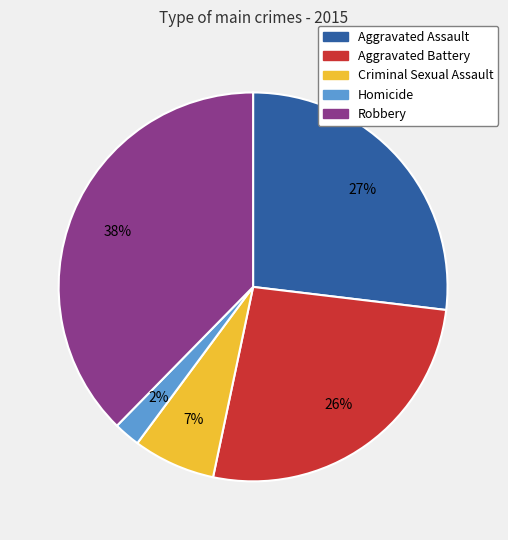

To the nearest percent, what is the combined percentage of Homicide and Criminal Sexual Assault?

9%